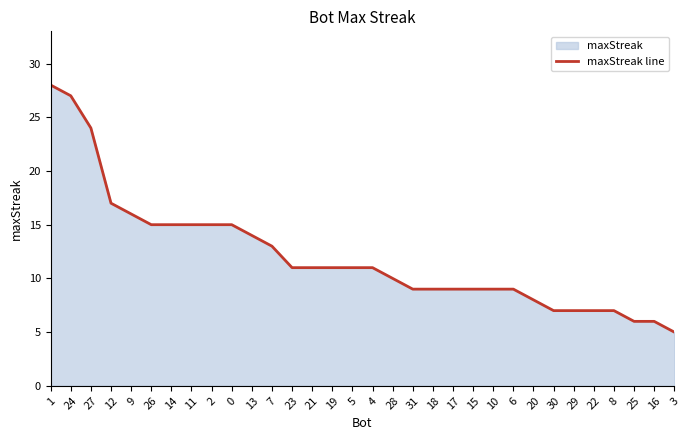

Which category has the lowest value across all series?

3